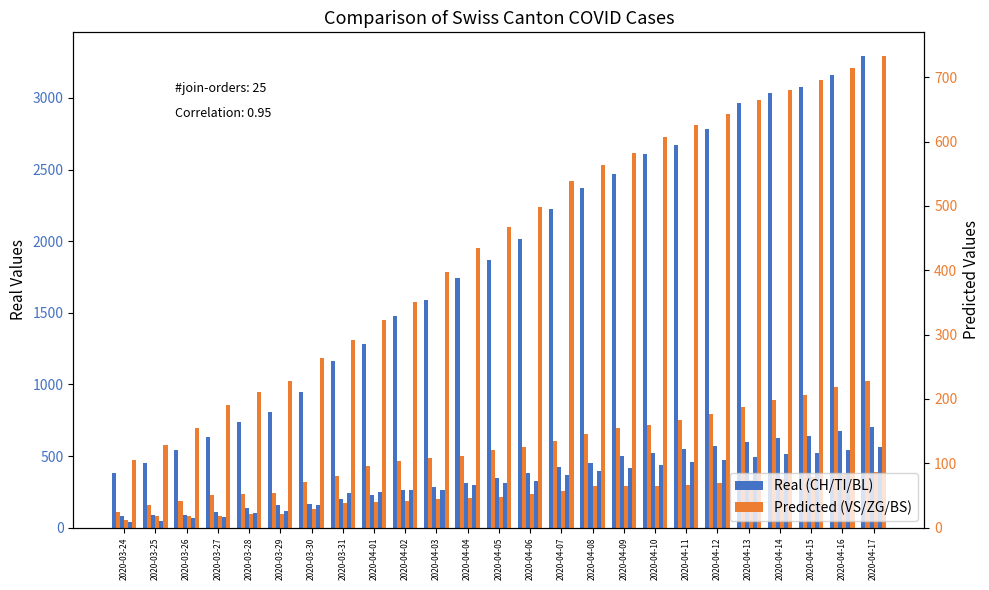

What is the sum of the VS values at 2020-04-05 and 2020-04-01?

216